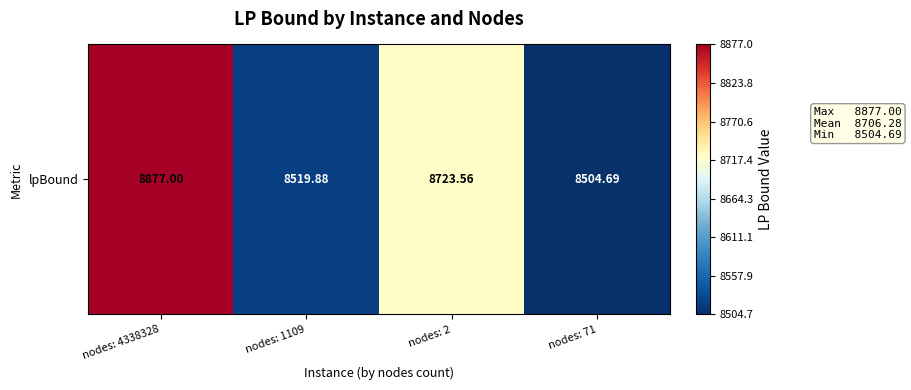

Reading left to right, transcribe all the data shown in this chart.

nodes: 4338328=8877.0	nodes: 1109=8519.9	nodes: 2=8723.6	nodes: 71=8504.7